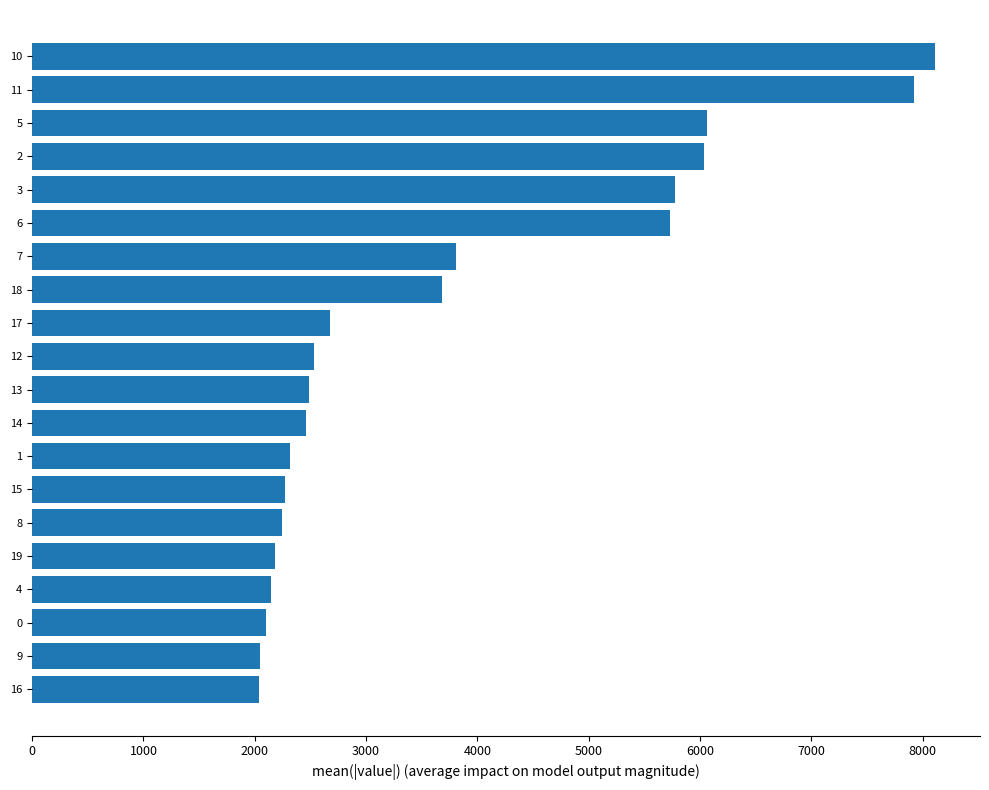

Is it true that the value at 10 is 2055?

False